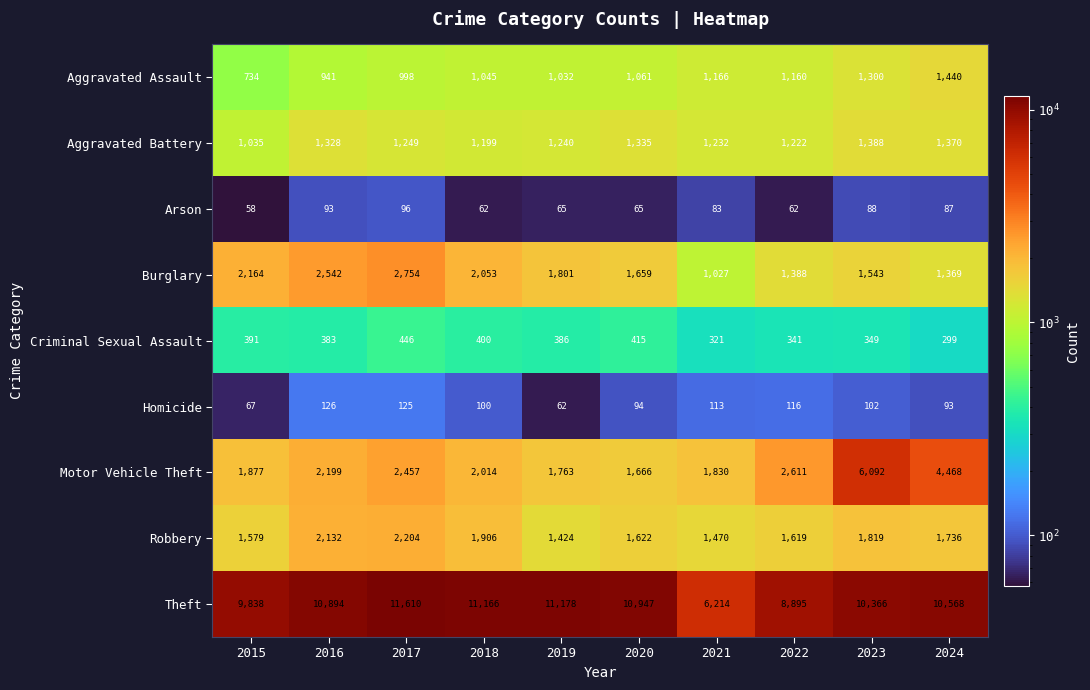

List the series in order of their peak value, highest first.

Theft, Motor Vehicle Theft, Burglary, Robbery, Aggravated Assault, Aggravated Battery, Criminal Sexual Assault, Homicide, Arson